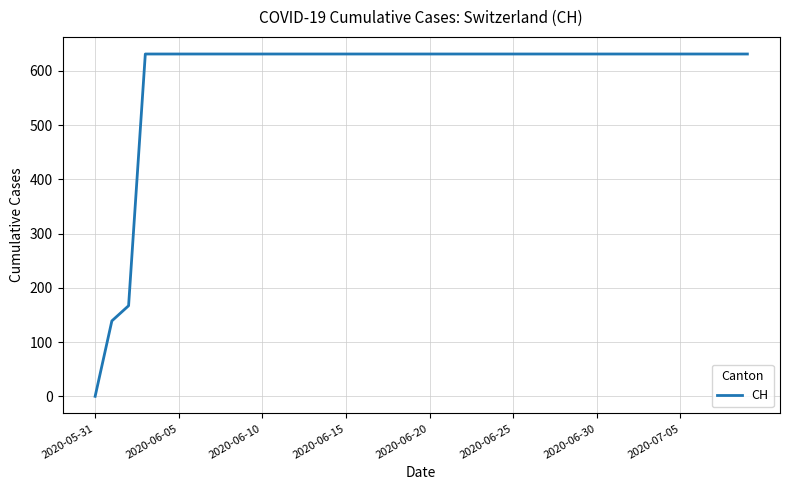

What is the maximum value shown in the chart?

631